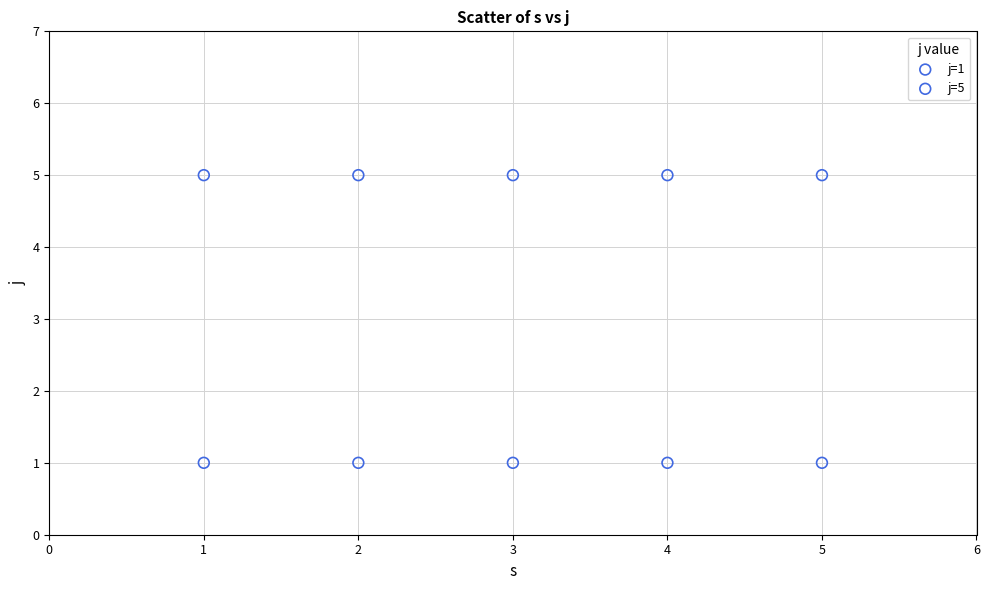

Which series reaches the maximum Y coordinate?

j=5